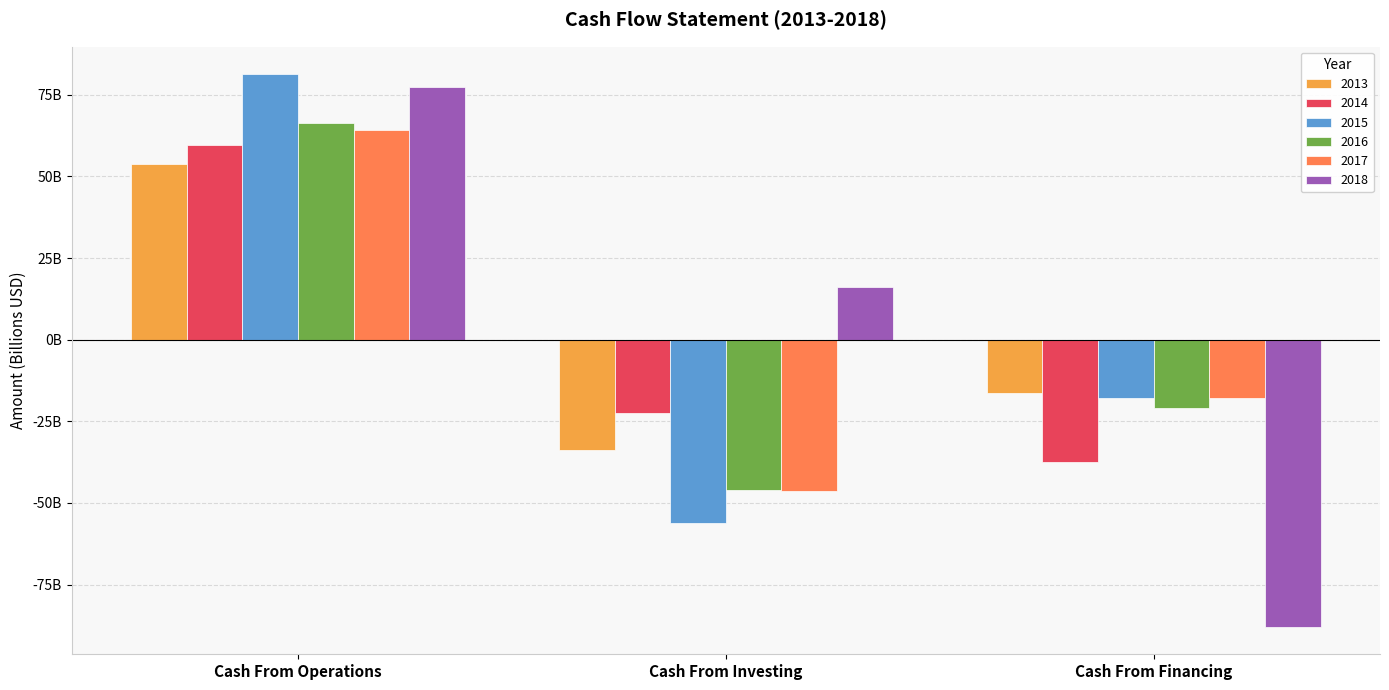

Are the bars horizontal?

No